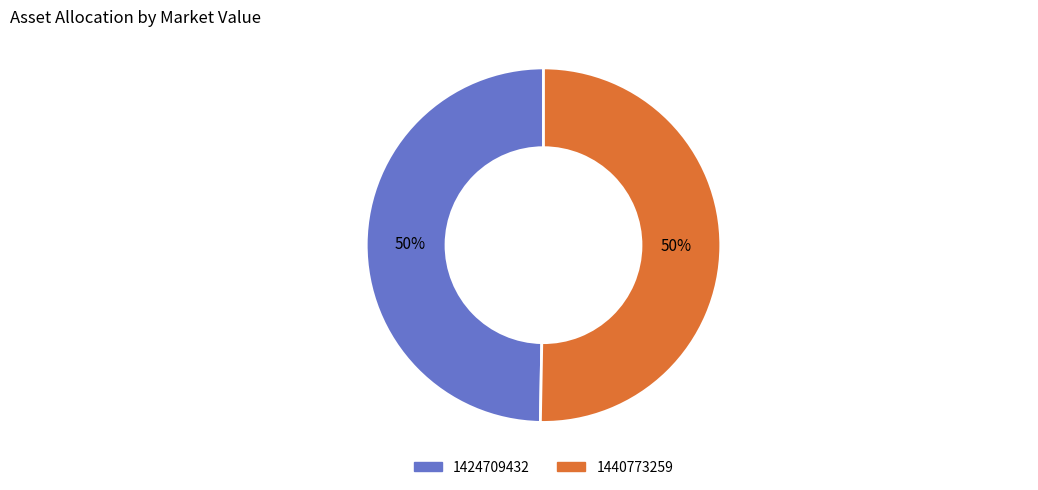

Is the sum of 1440773259 and 1424709432 greater than half?

Yes